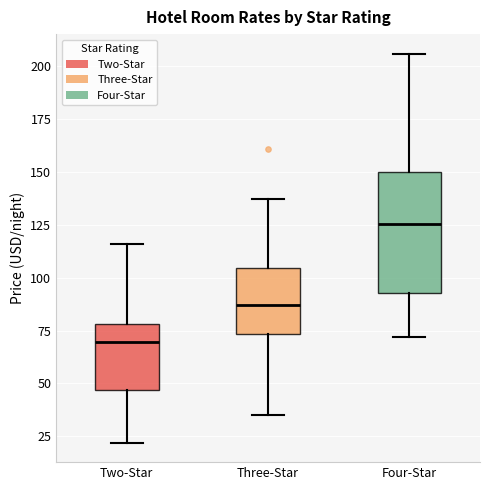

Which box's median line is the highest?

Four-Star